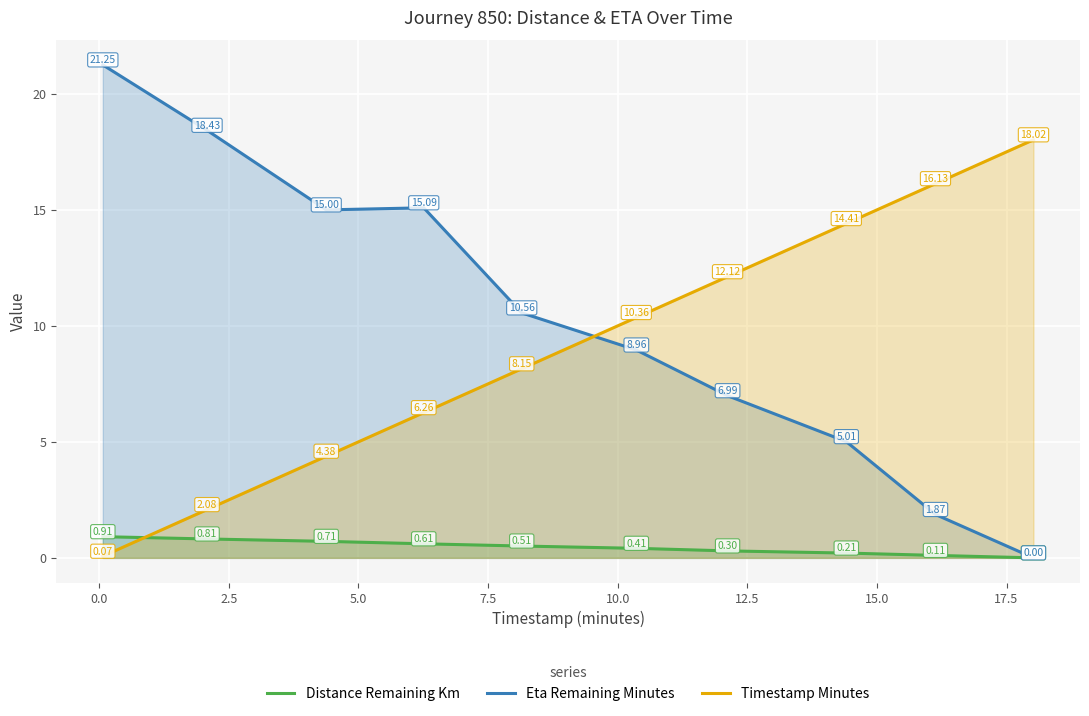

How many lines are shown in the chart?

3